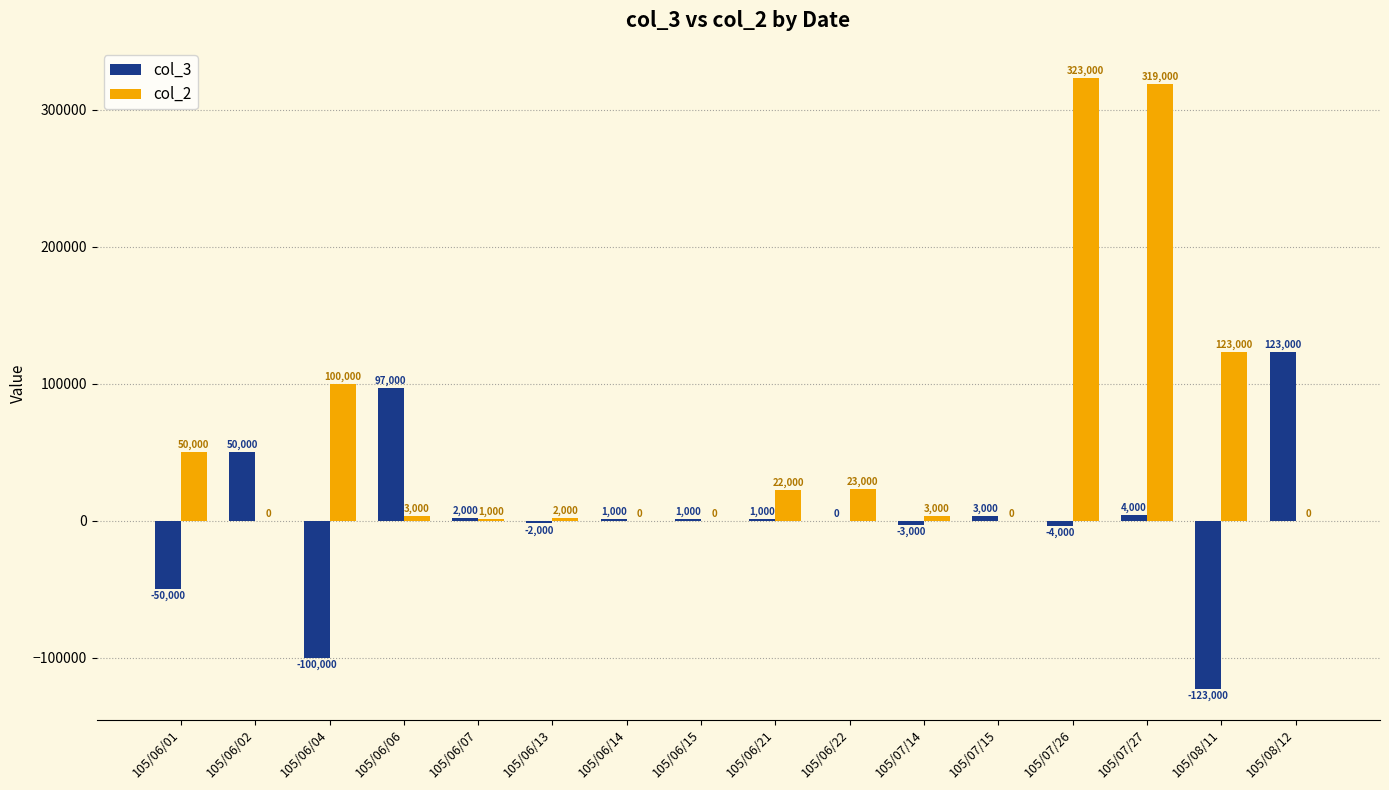

Which label corresponds to the largest value in the chart?

105/07/26